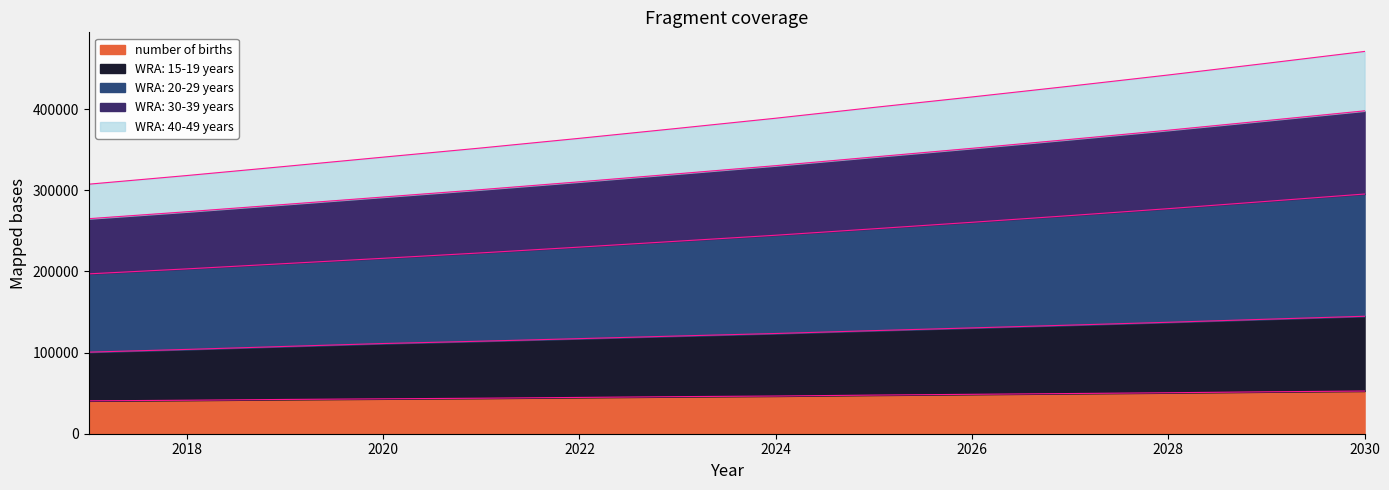

The value of number of births at 2030 is 52626.4. True or false?

True